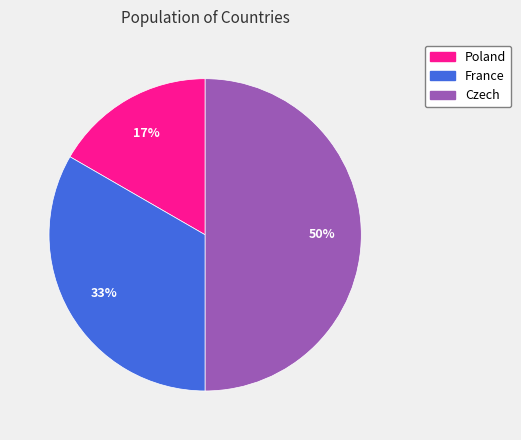

Which slice is the largest?

Czech